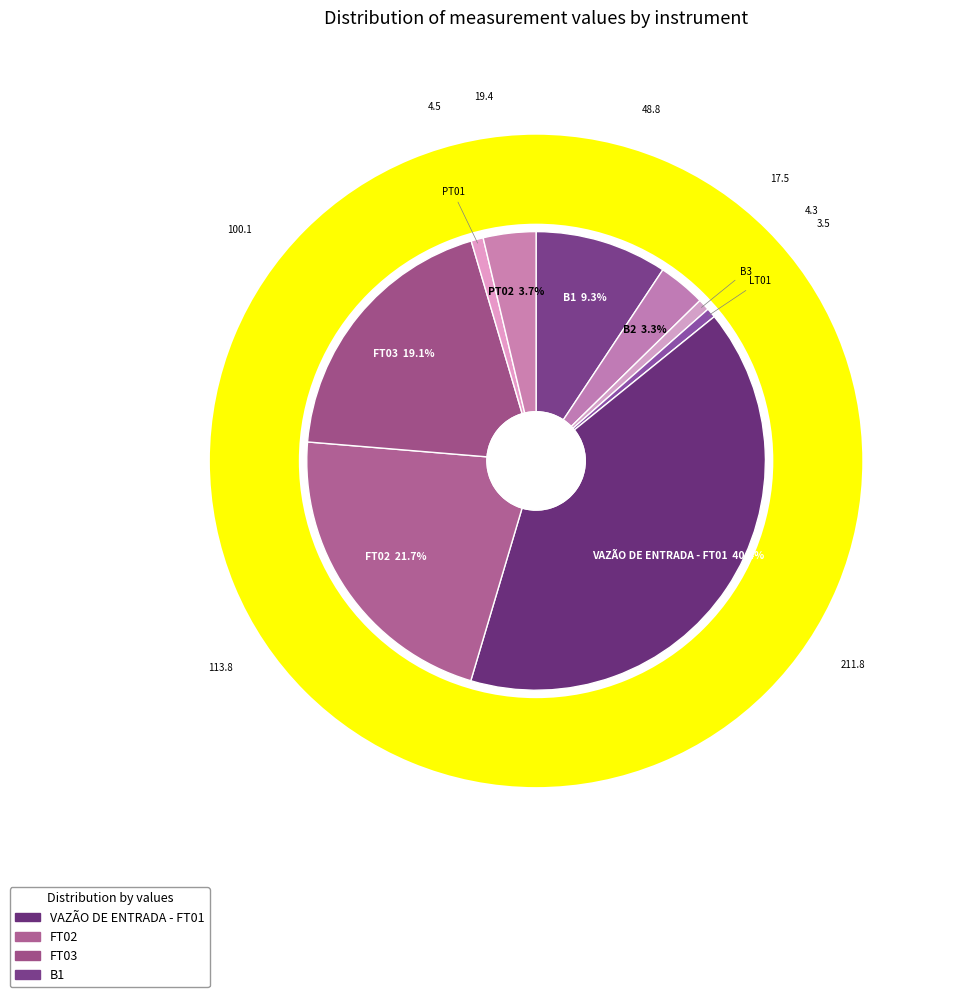

What percentage is the B3 slice, to the nearest percent?

1%